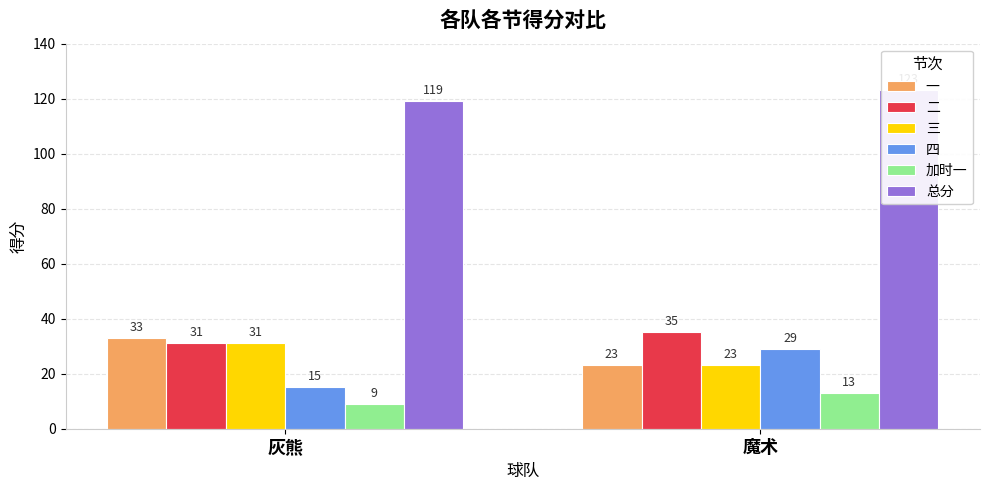

Does the chart contain any negative values?

No